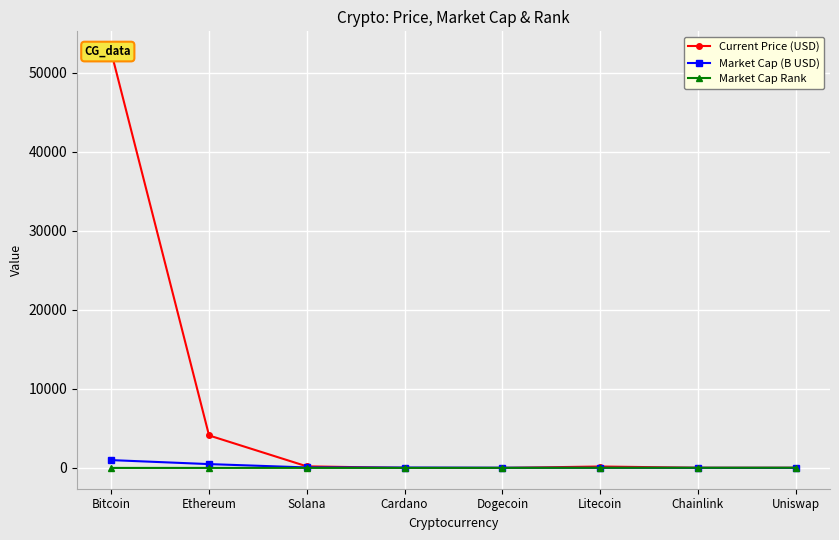

What is the value of the Market Cap (B USD) point at the 3rd from the left?

61.2